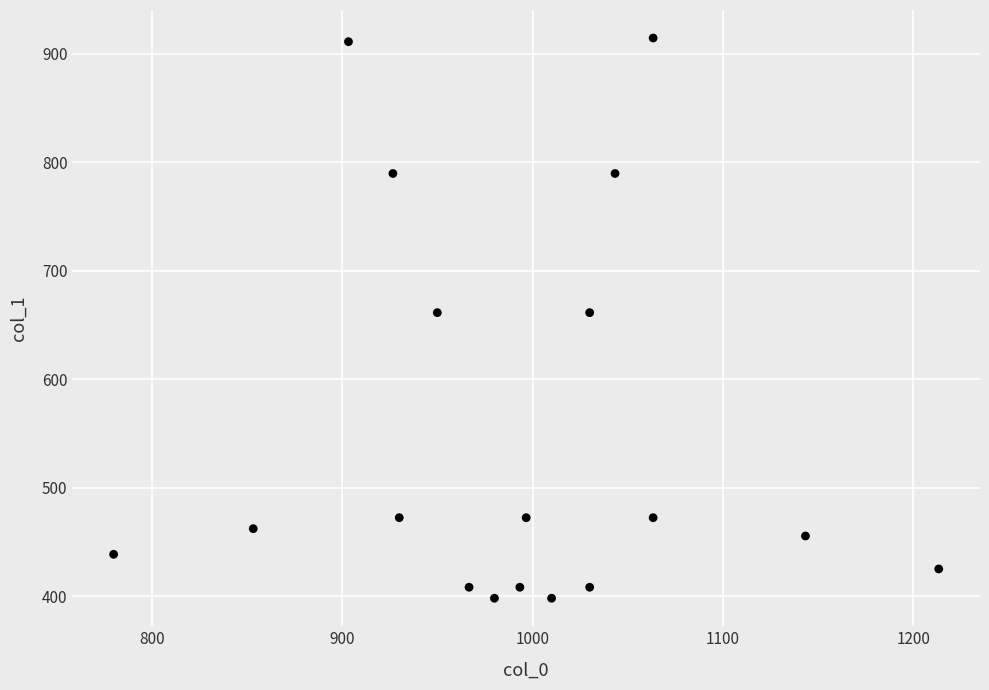

What is the range of Y values (max minus min)?

516.4